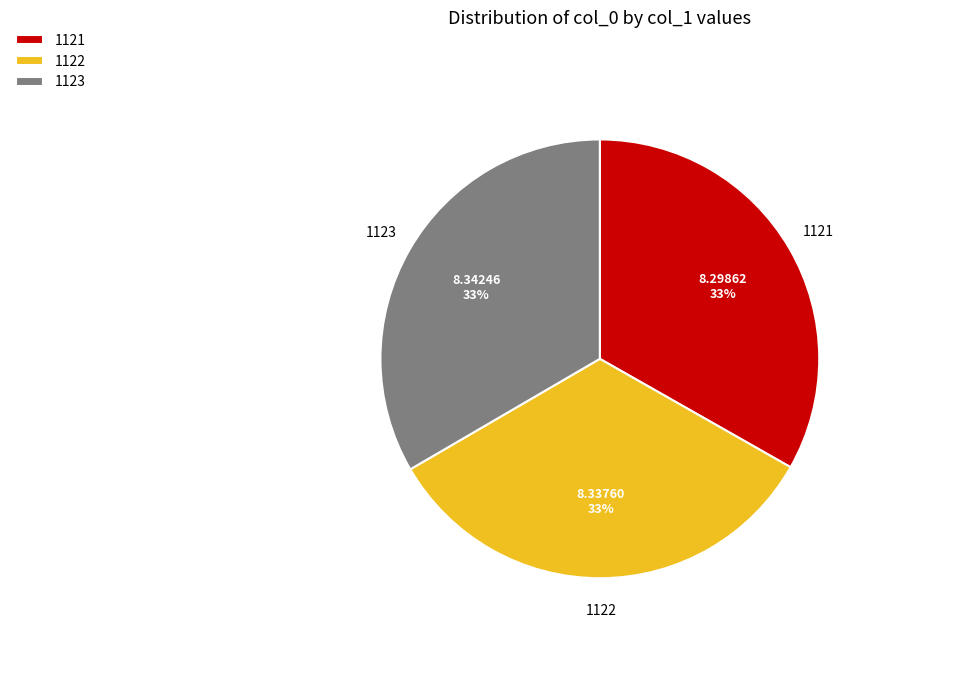

Combined, do 1123 and 1121 account for over 50%?

Yes